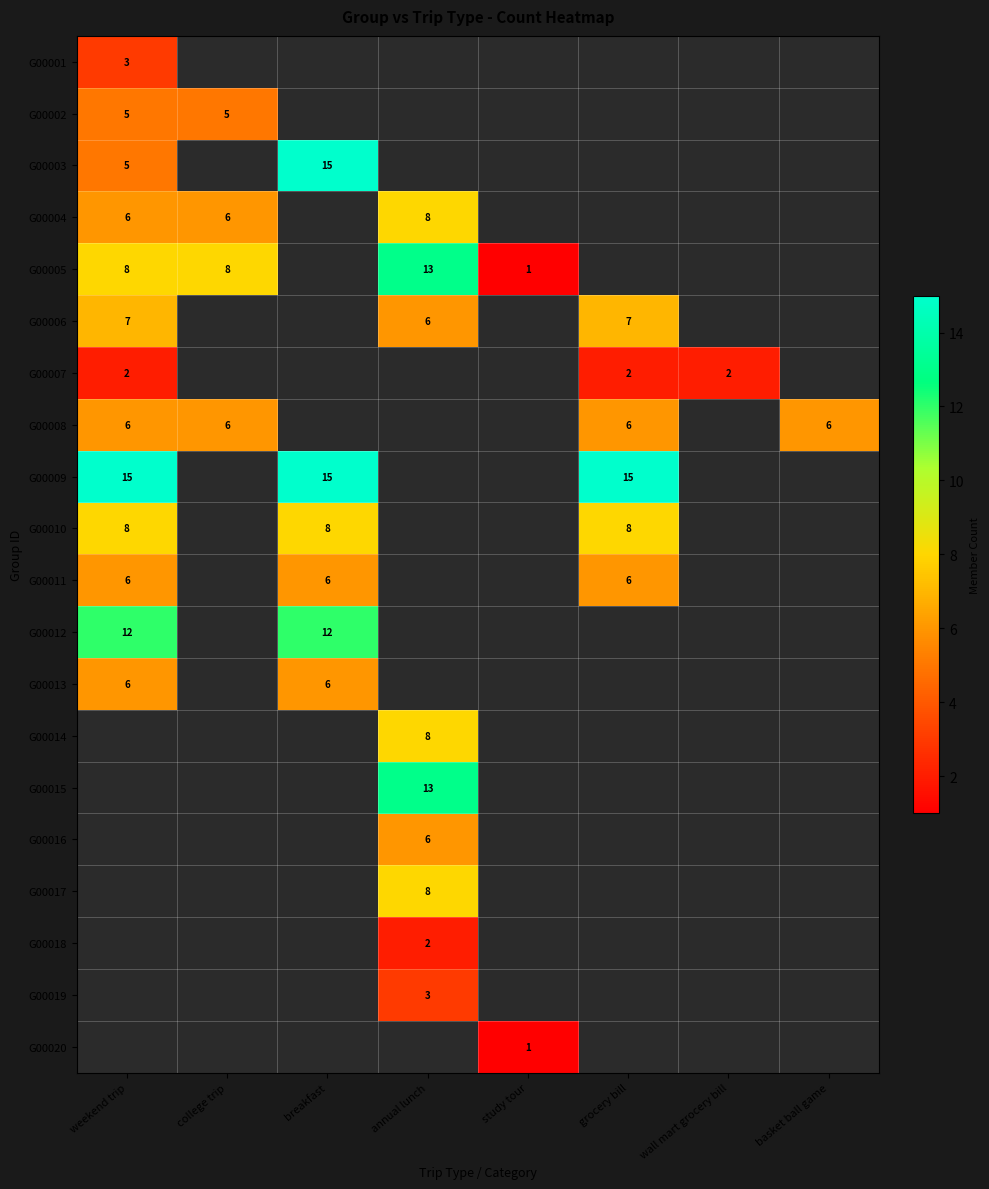

True or false: G00006 has a value of 7 at weekend trip.

True